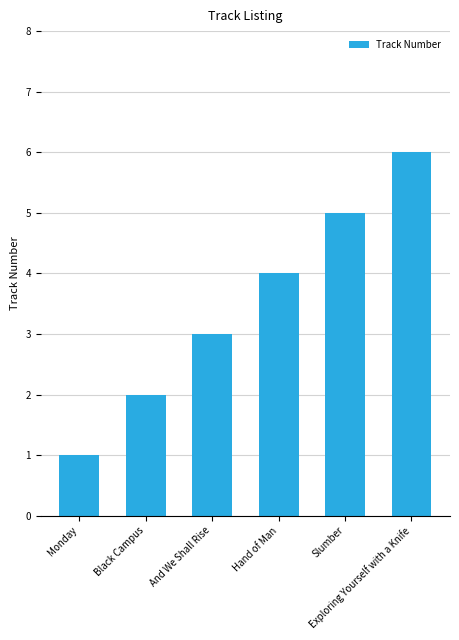

List the labels in order of value, smallest first.

Monday, Black Campus, And We Shall Rise, Hand of Man, Slumber, Exploring Yourself with a Knife